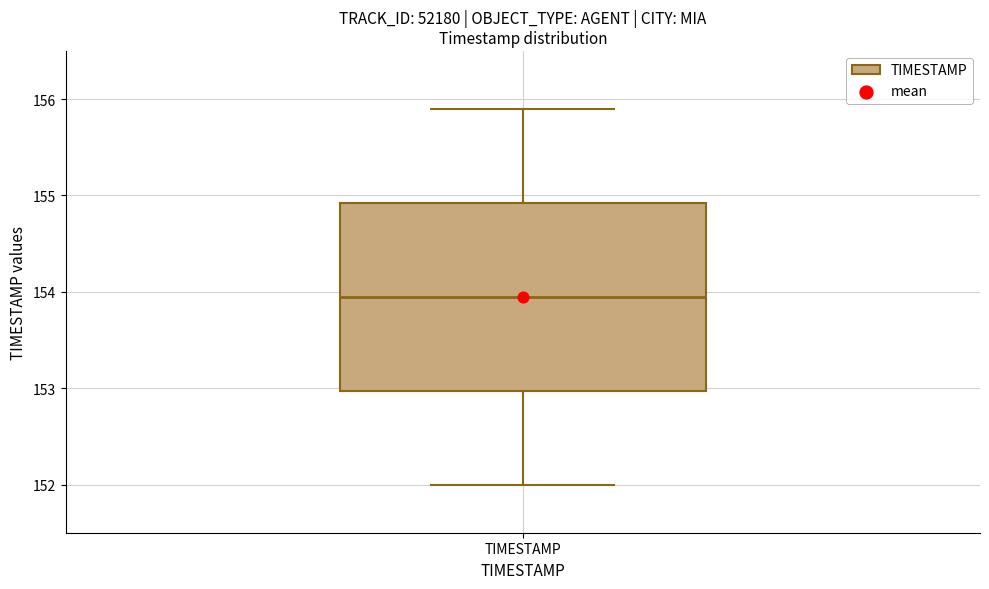

Read this box plot against the y-axis: the position of the median line, the range covered by the box, and the ends of both whiskers. The values are not printed on the chart, so give them approximately, as read against the axis.

median 154.0, box 153.0 to 154.9, whiskers 152.0 to 155.9